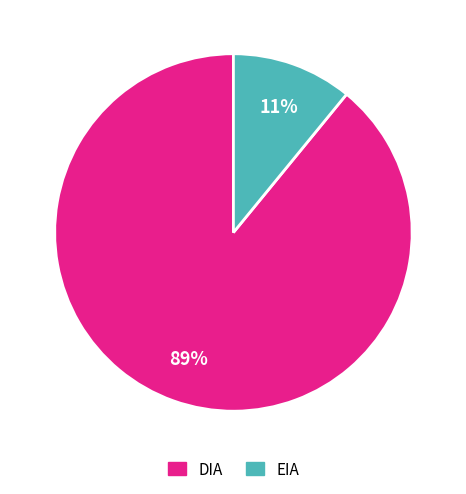

What is the ratio of the value at EIA to the value at DIA?

0.1